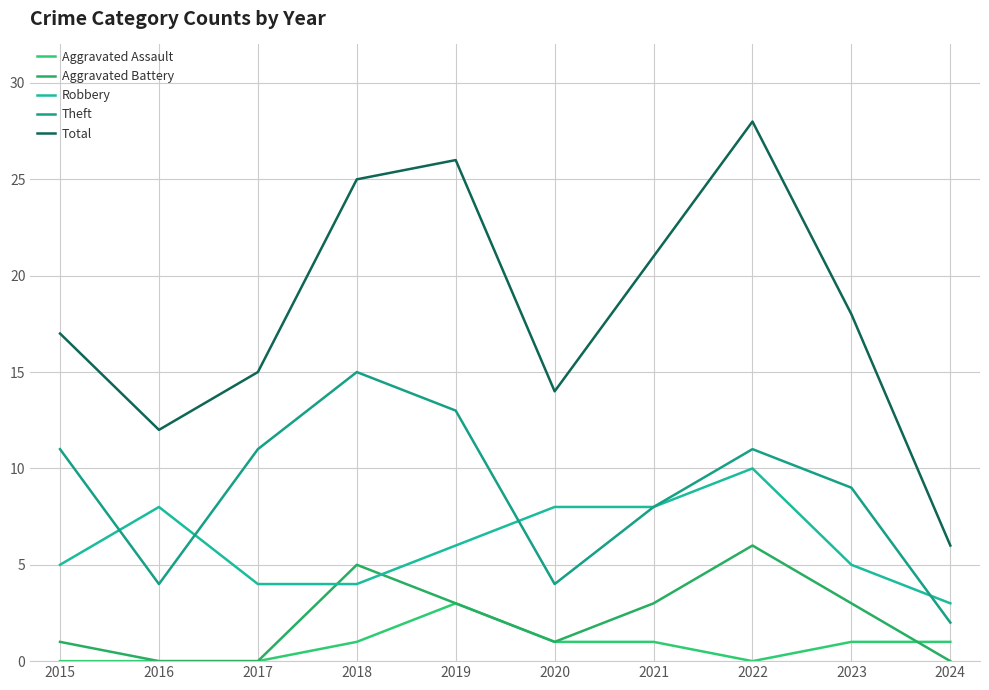

Where is the first local minimum for Aggravated Battery?

2020